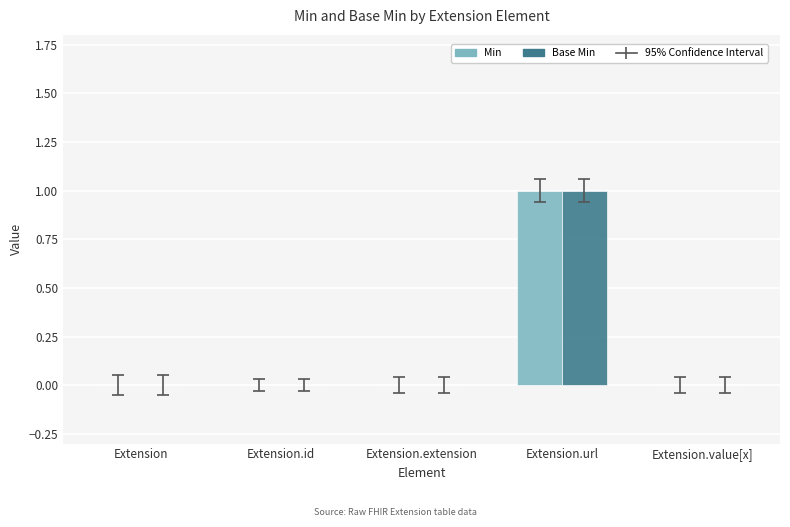

Is it true that Base Min equals 0 at Extension.extension?

True